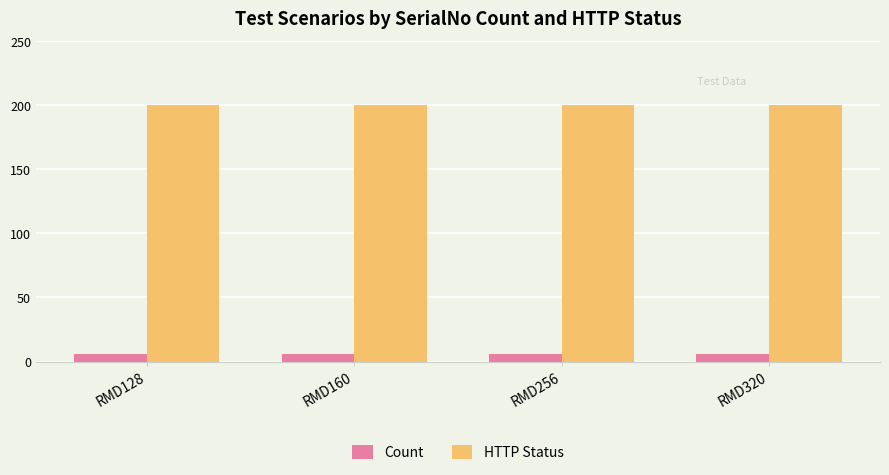

What is the total value across all series at RMD128?

206